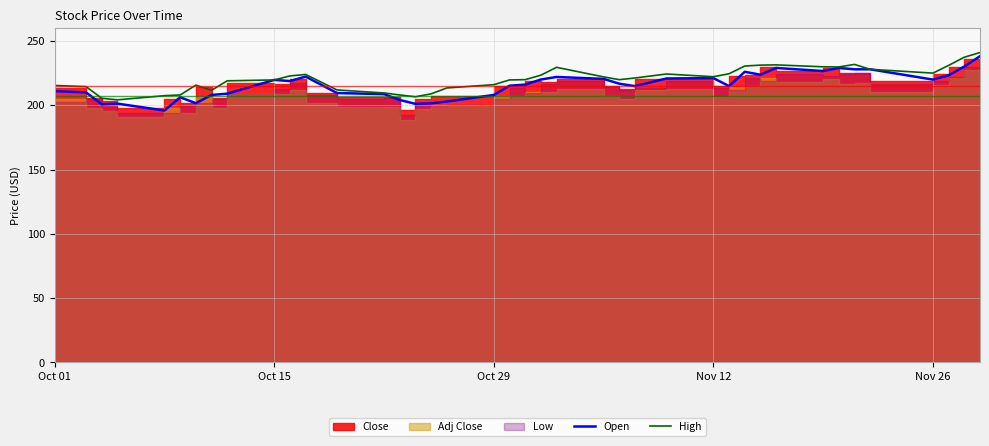

What is the maximum value for Open?

238.1